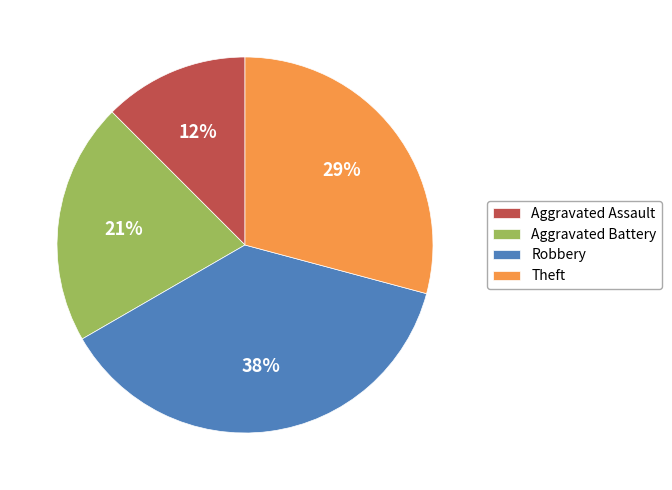

Does Theft represent more than half of the total?

No